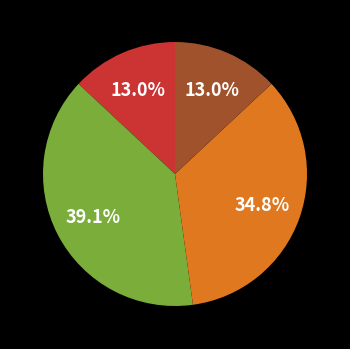

Does any single category account for the majority?

No